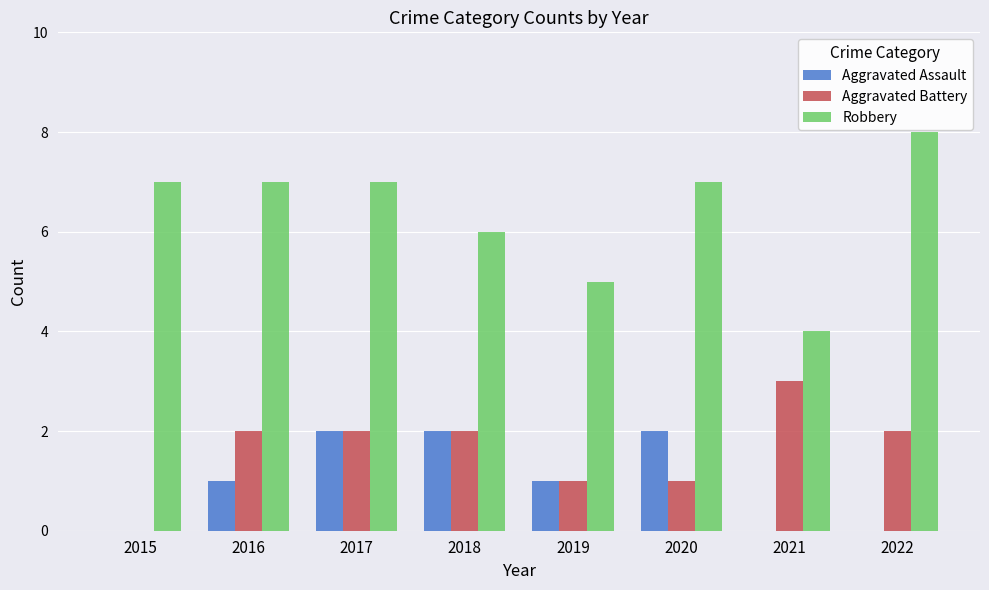

What is the highest value of the Robbery series?

8